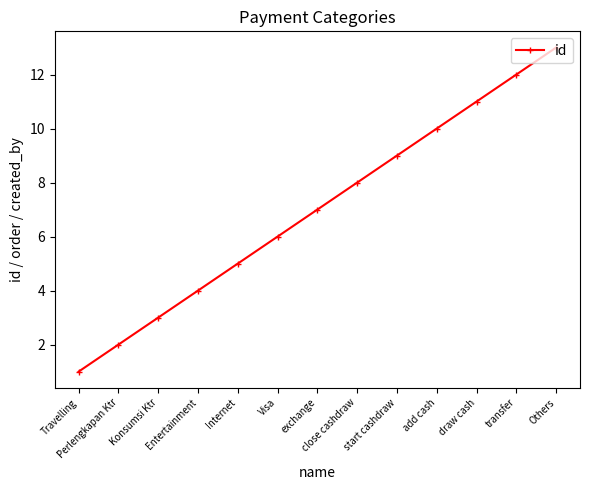

What is the difference between the maximum and minimum values?

12